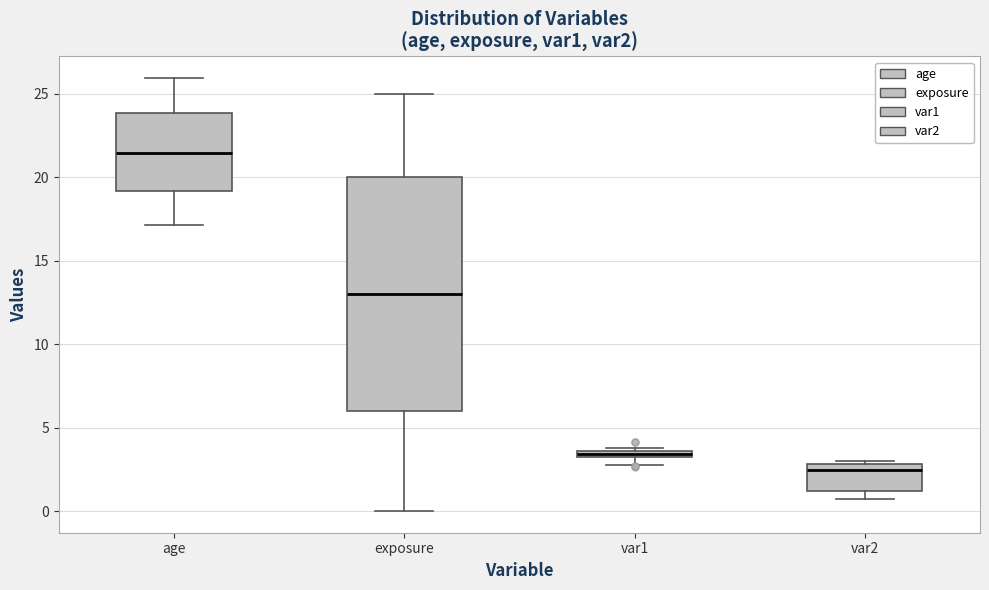

Which box has the lowest median line?

var2